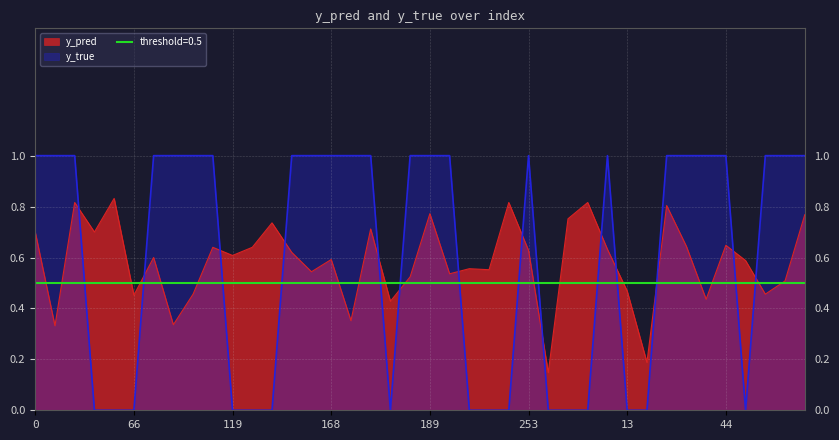

Which category has the highest value in the y_pred series?

55